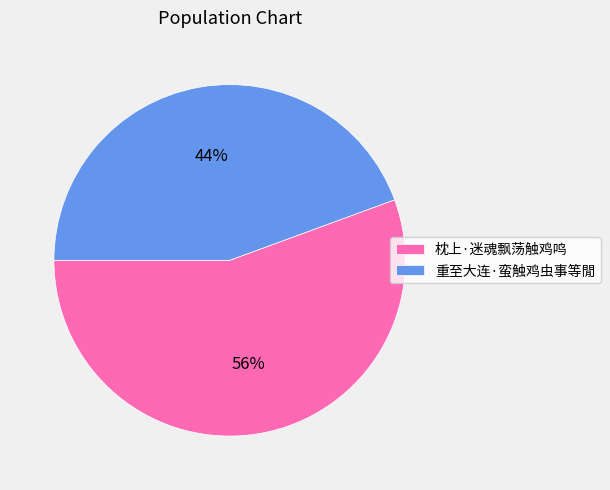

Do 重至大连·蛮触鸡虫事等閒 and 枕上·迷魂飘荡触鸡鸣 together represent more than half of the pie?

Yes